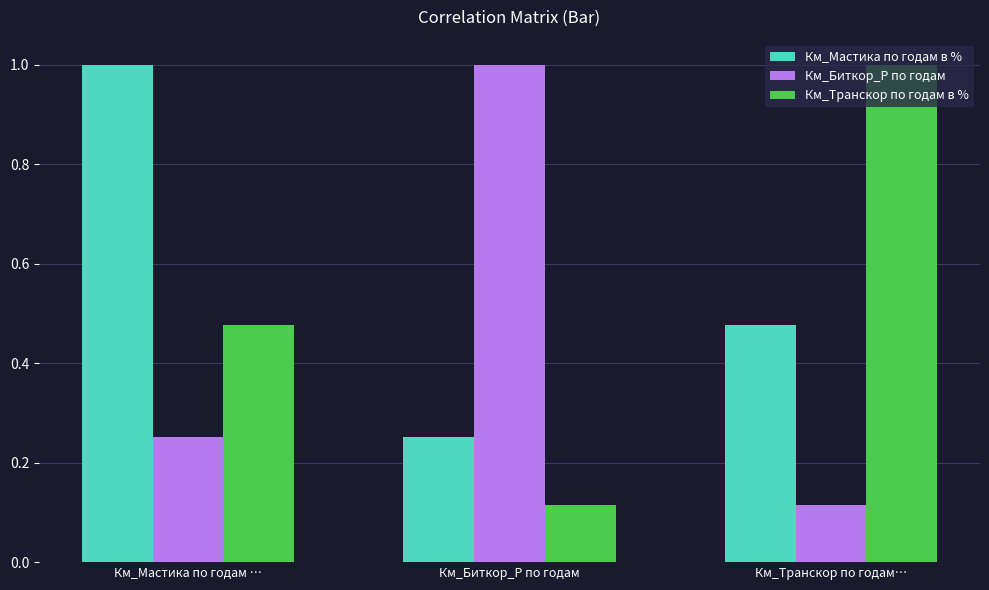

Does the chart contain stacked bars?

No